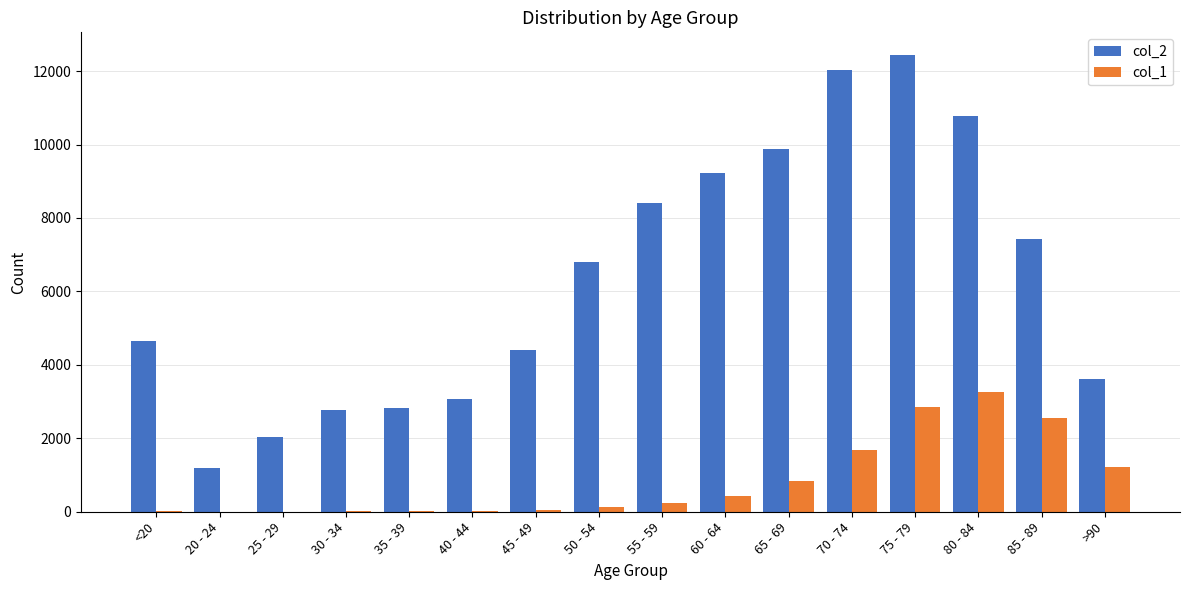

What is the greatest value displayed?

12434